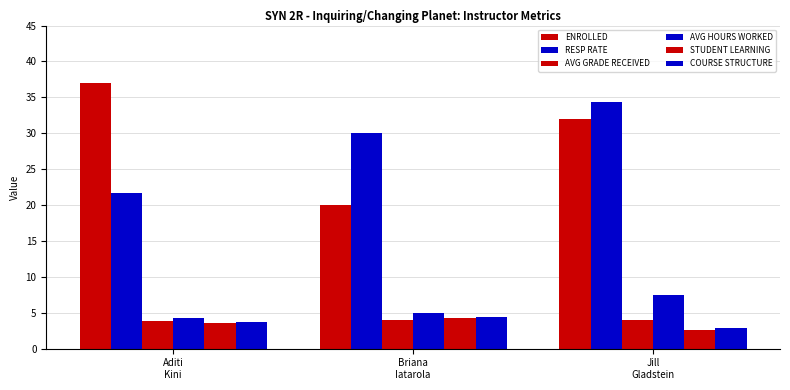

Rank the categories by AVG HOURS WORKED value from highest to lowest.

Jill
Gladstein, Briana
Iatarola, Aditi
Kini